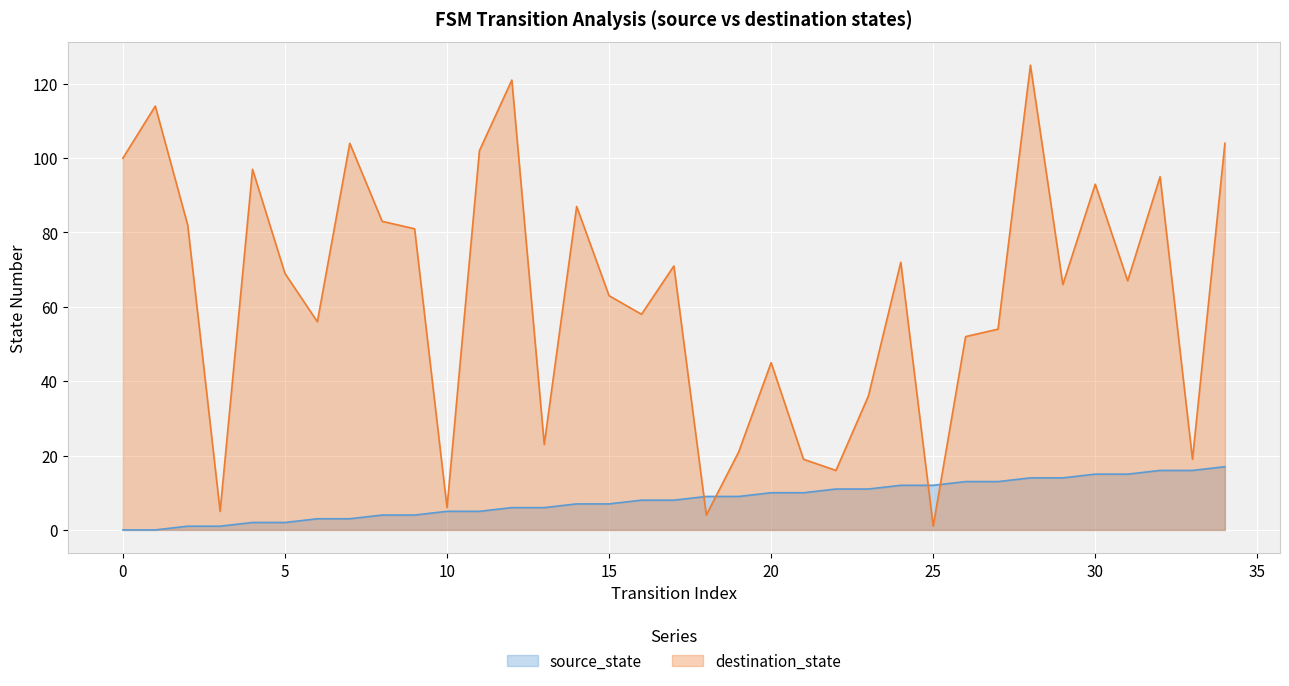

True or false: source_state and destination_state cross at least once.

True